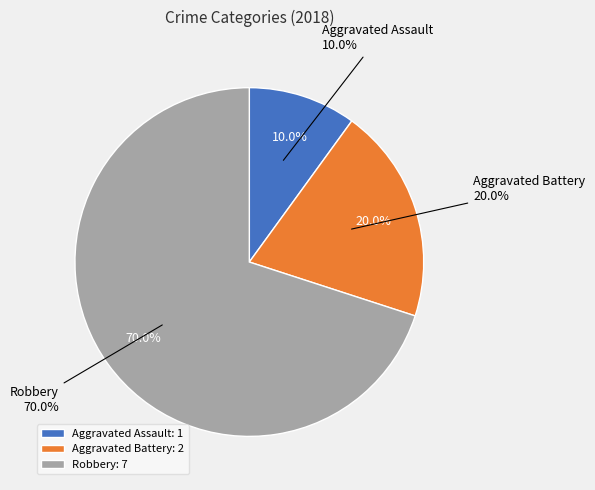

Rank the categories by value from lowest to highest.

Aggravated Assault, Aggravated Battery, Robbery